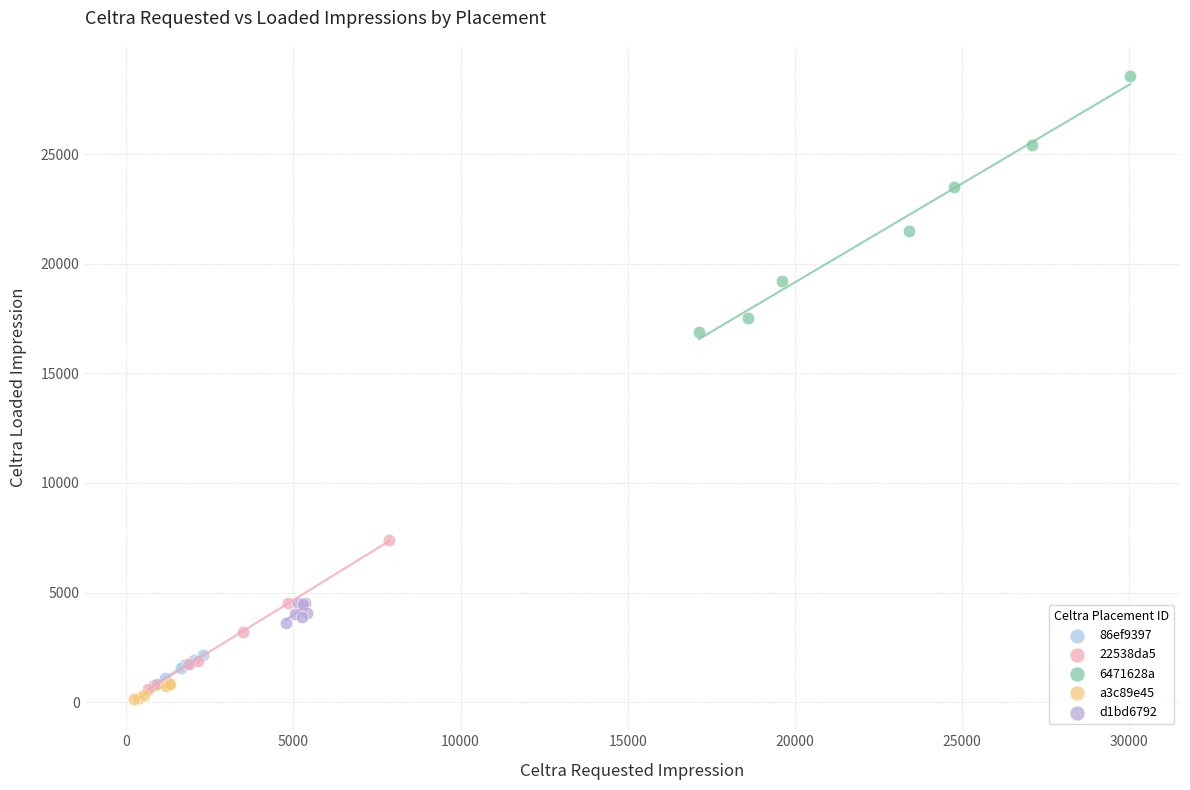

Which series has the widest spread of Y values?

6471628a